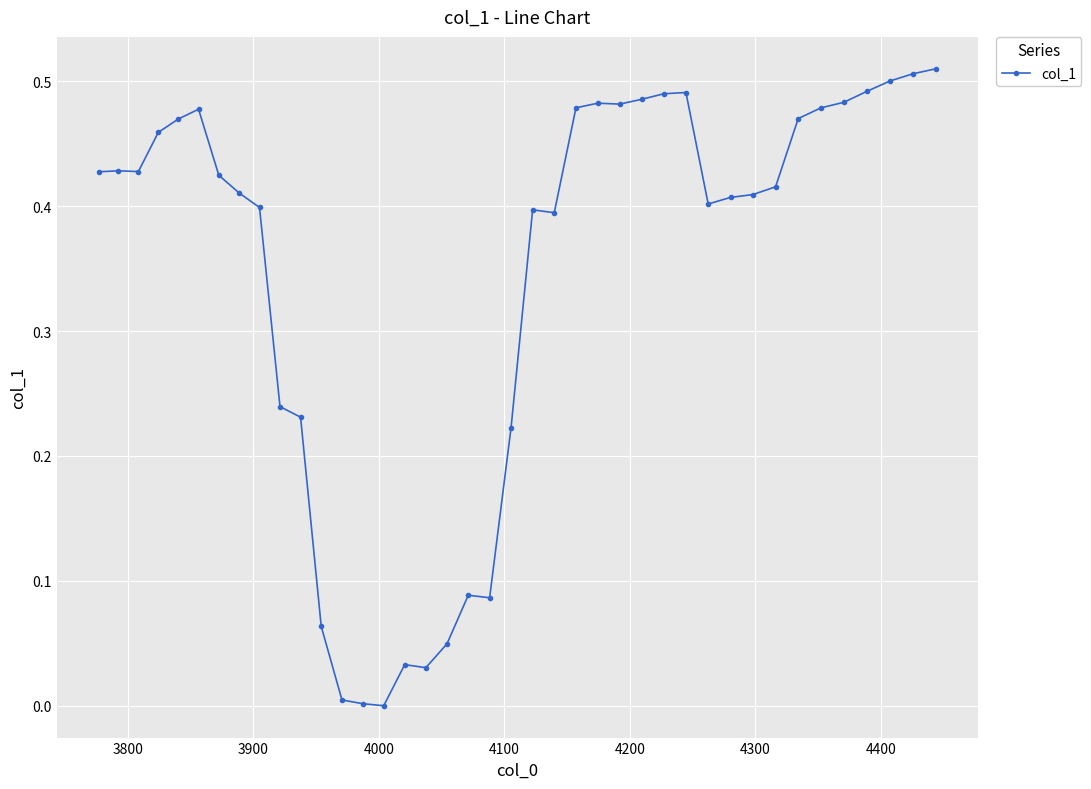

What is the sum of all values?

13.7